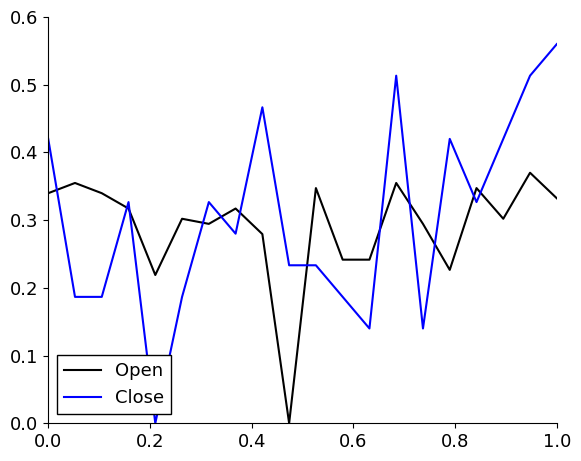

True or false: Open and Close cross at least once.

True